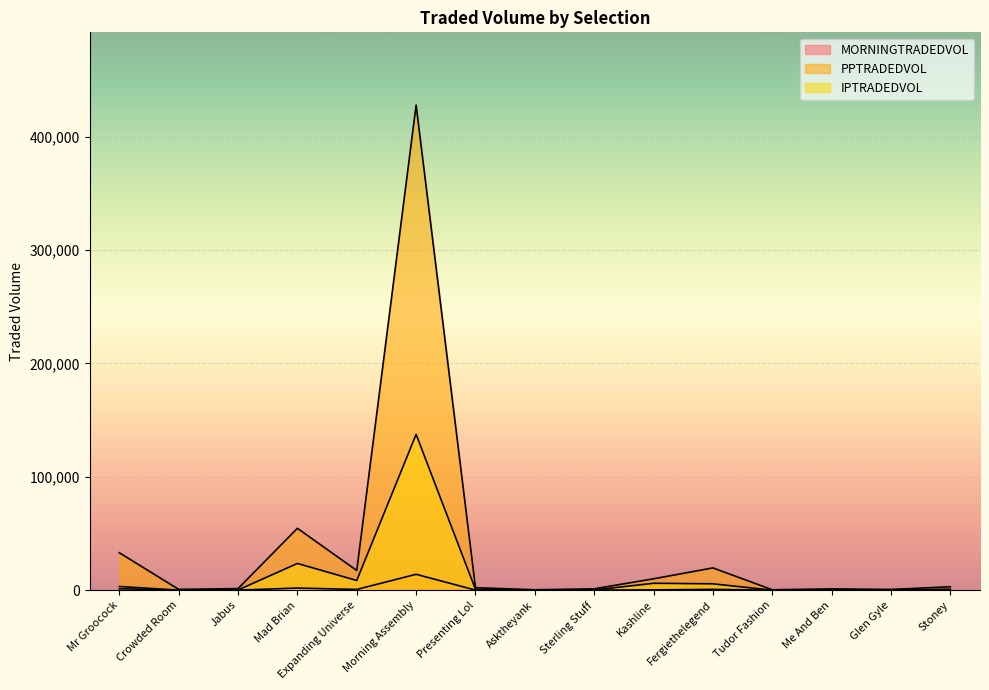

Does the chart display data point markers on the line(s)?

No